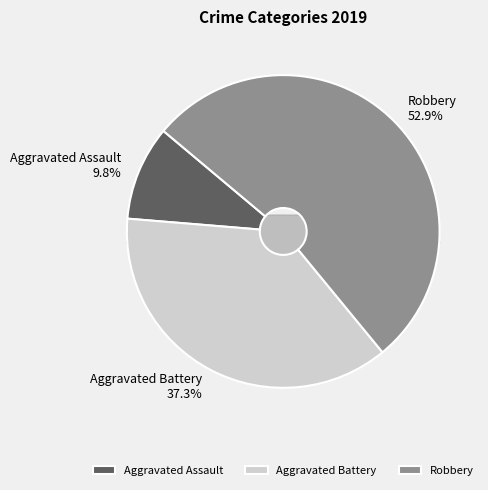

The Aggravated Battery slice represents 26% of the pie. True or false?

False